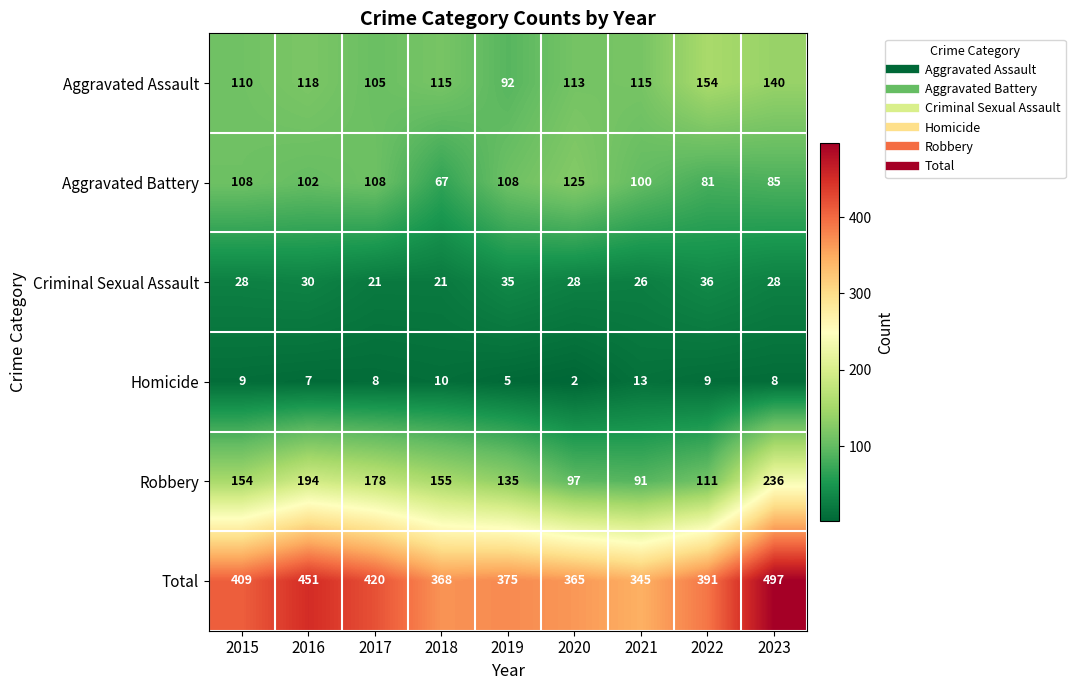

List the series in order of their peak value, highest first.

Total, Robbery, Aggravated Assault, Aggravated Battery, Criminal Sexual Assault, Homicide